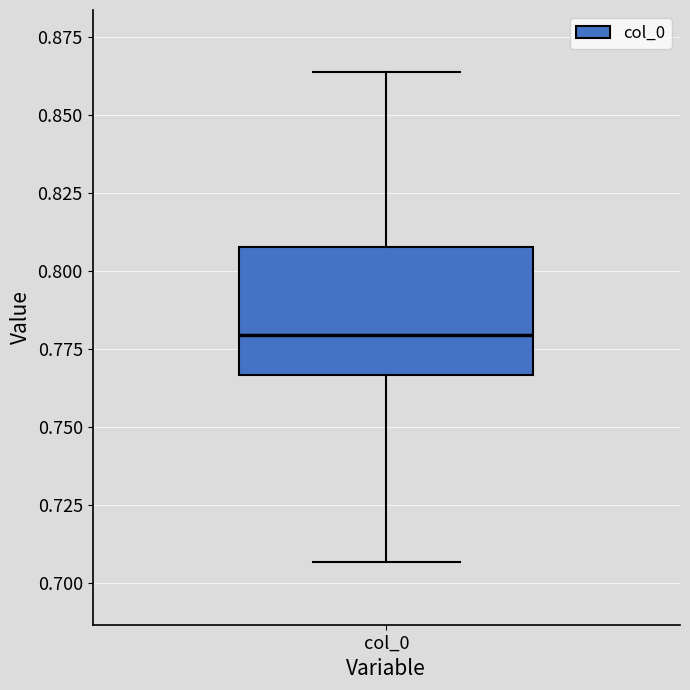

Where is the lower edge of the box for col_0 on the y-axis? The values are not printed on the chart, so give them approximately, as read against the axis.

0.765